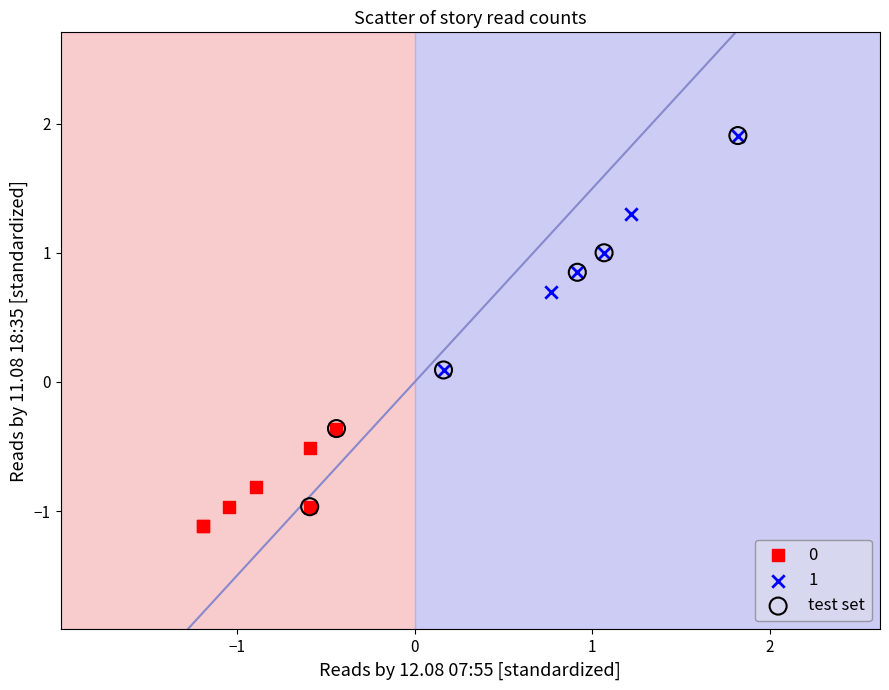

Which series has the largest Y range (max minus min)?

test set